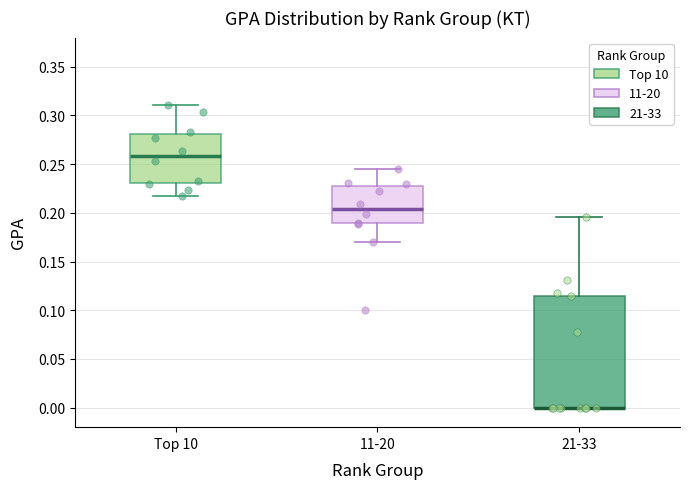

Comparing the boxes themselves (not the whiskers), which one is the tallest?

21-33